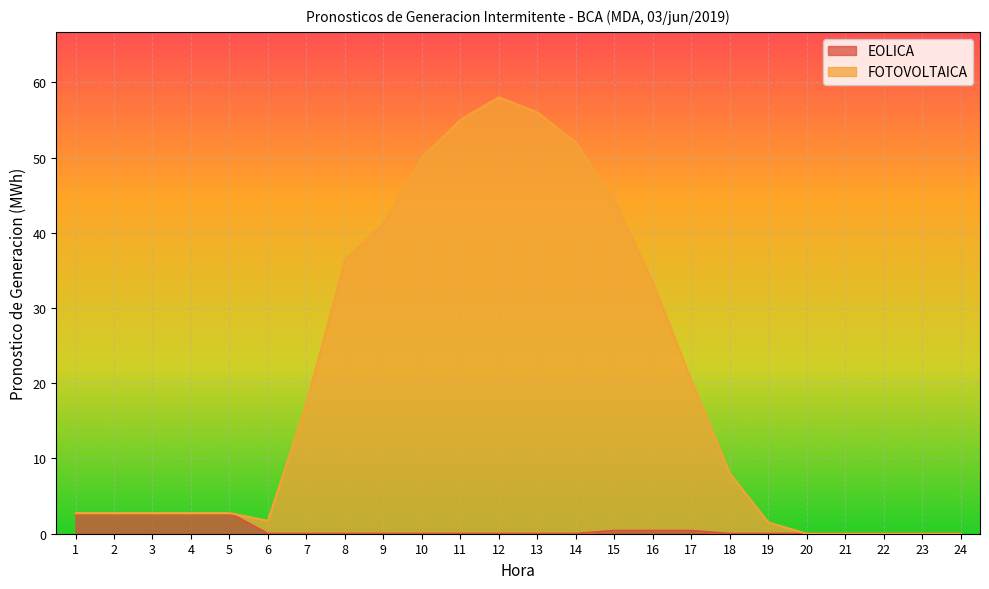

The FOTOVOLTAICA series shows 41.2 at 9. True or false?

True